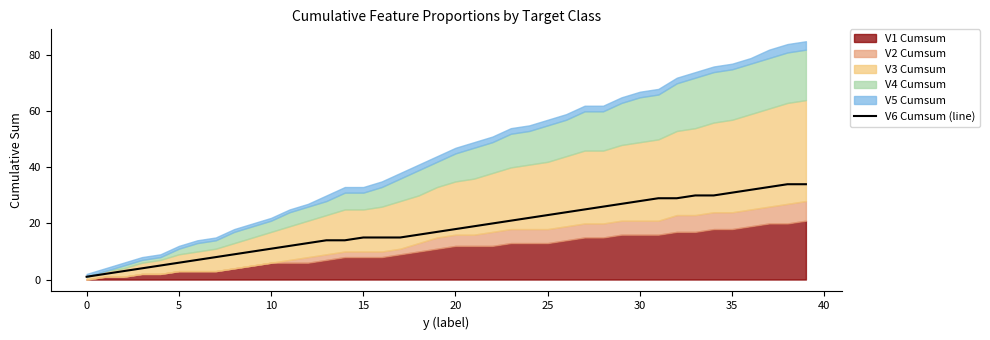

True or false: V6 Cumsum (line) has a value of 6 at 5.

True